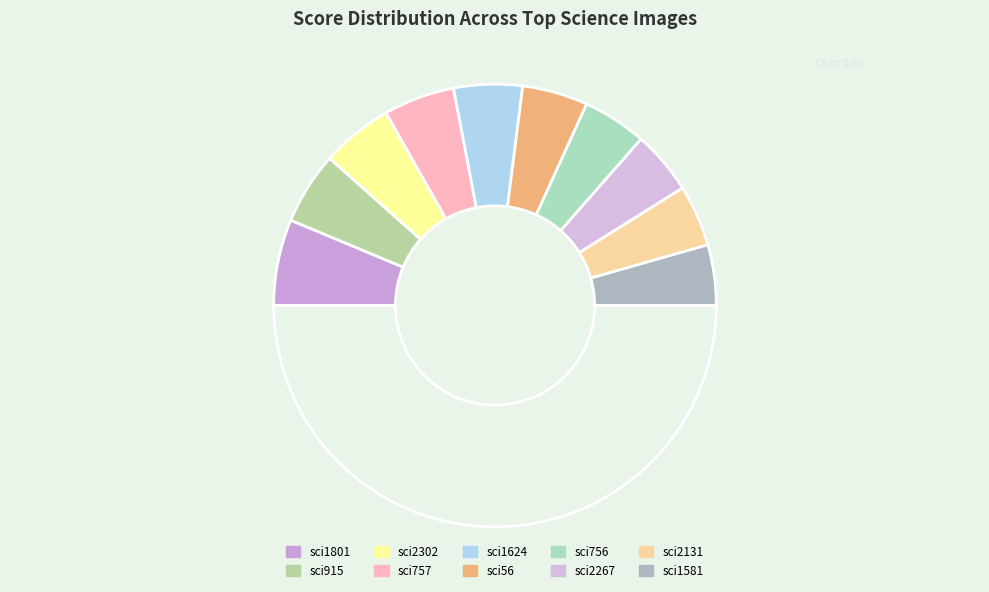

Count the number of slices in the pie.

11